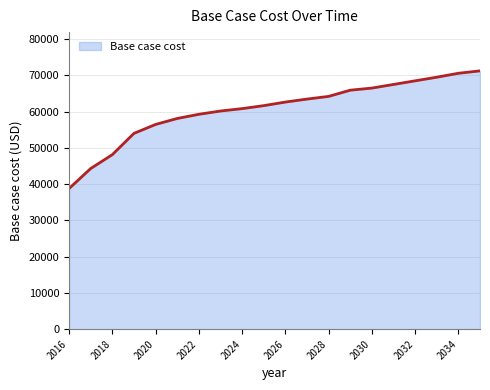

What is the difference between the maximum and second lowest values?

26935.3